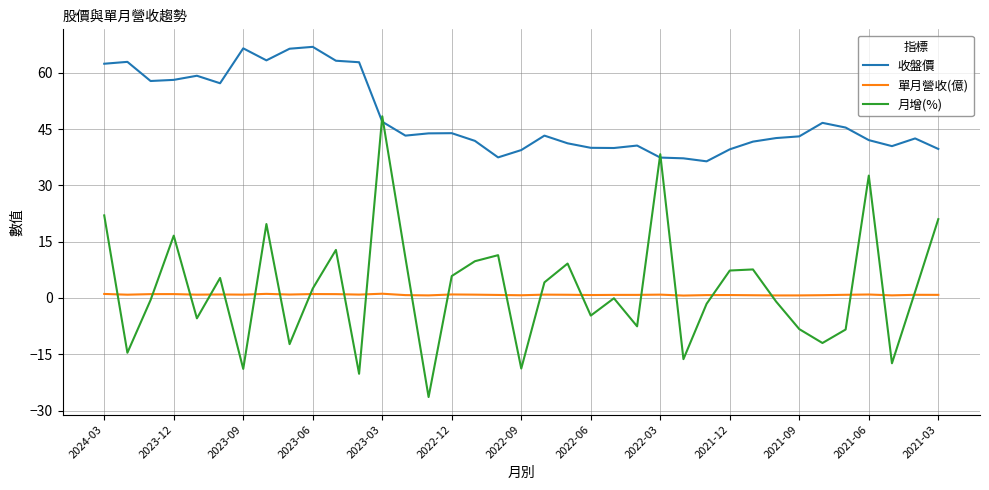

What is the minimum value for 收盤價?

36.4